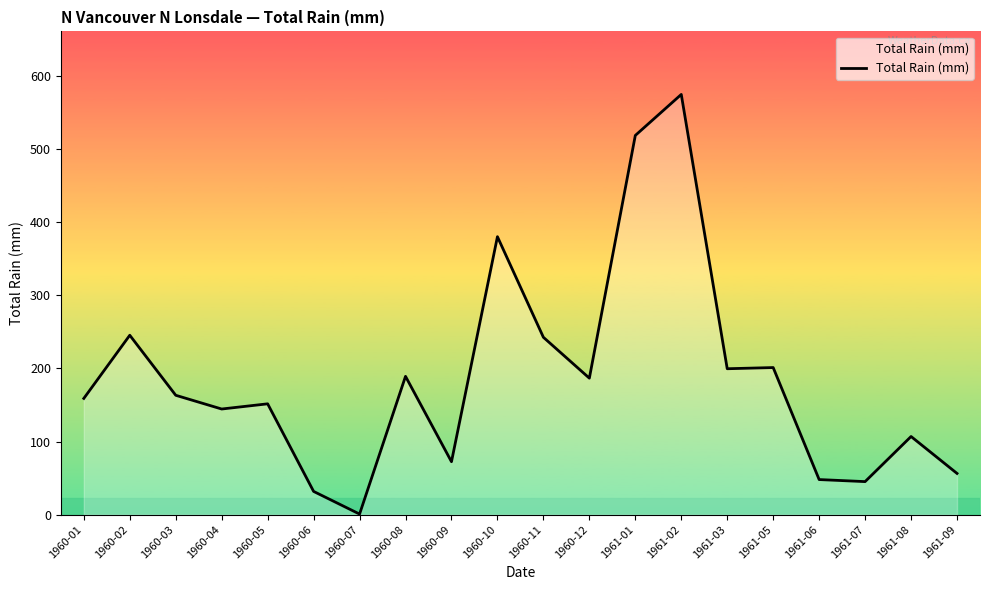

What is the difference between the maximum and second lowest values?

543.0